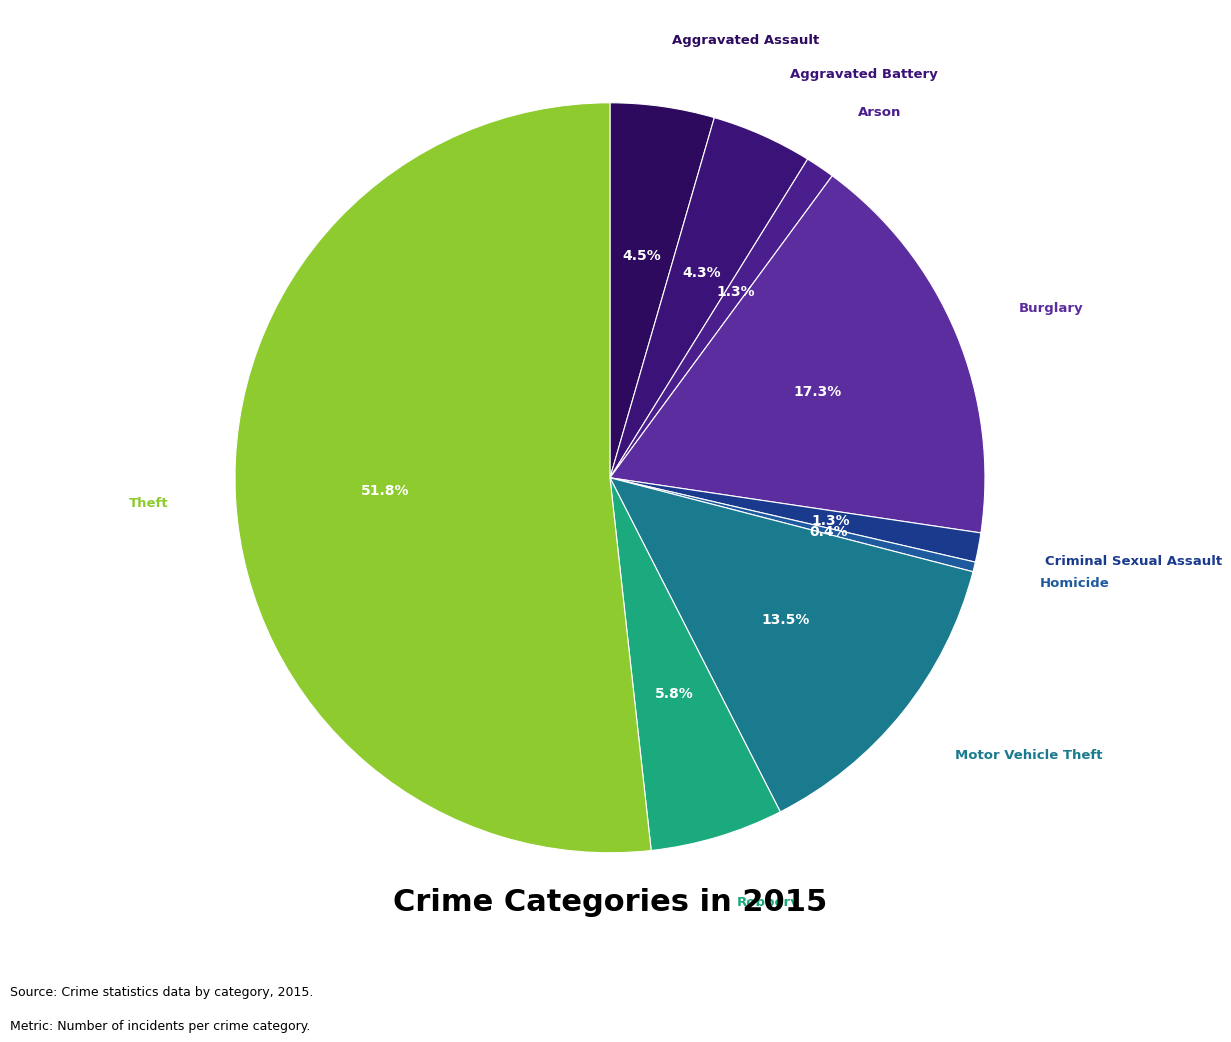

Count the number of slices in the pie.

9